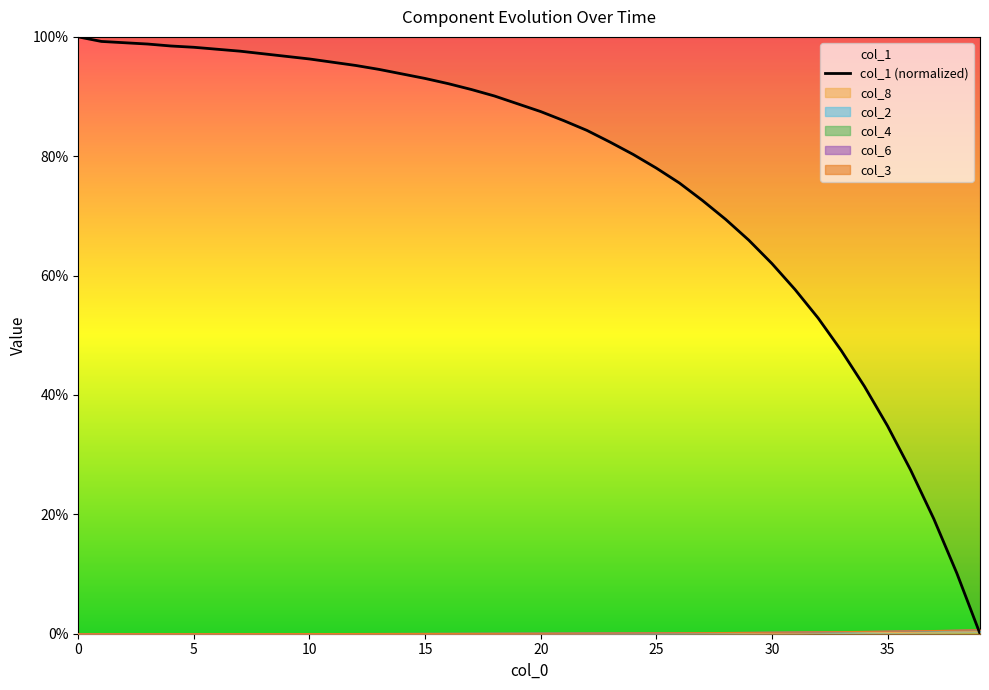

What is the change in value from 5 to 20?

-11.8